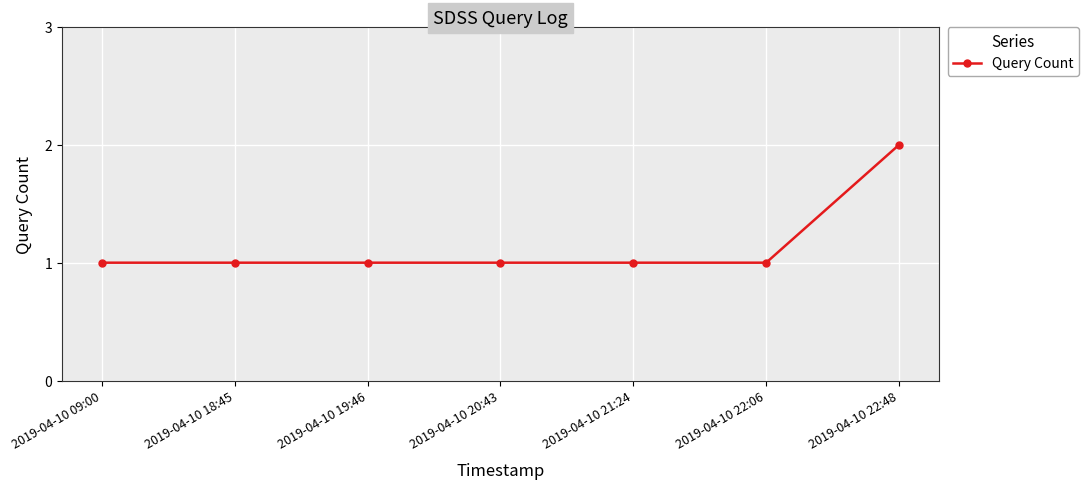

Does the chart have visible grid lines?

Yes